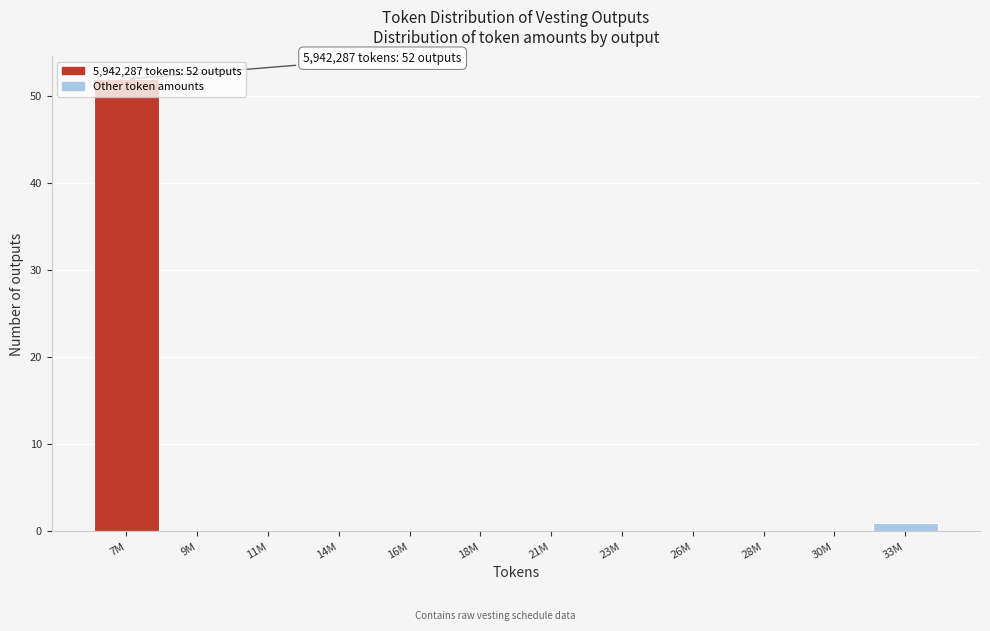

What is the sum of all values?

53